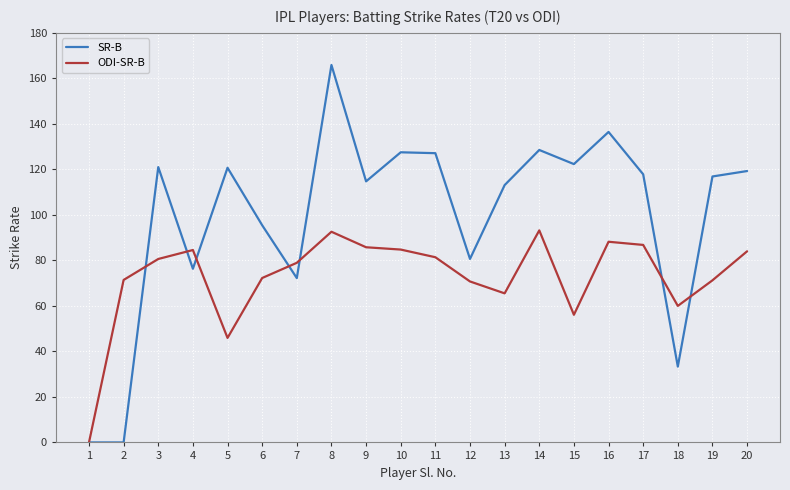

Which category has the highest value across all series?

8